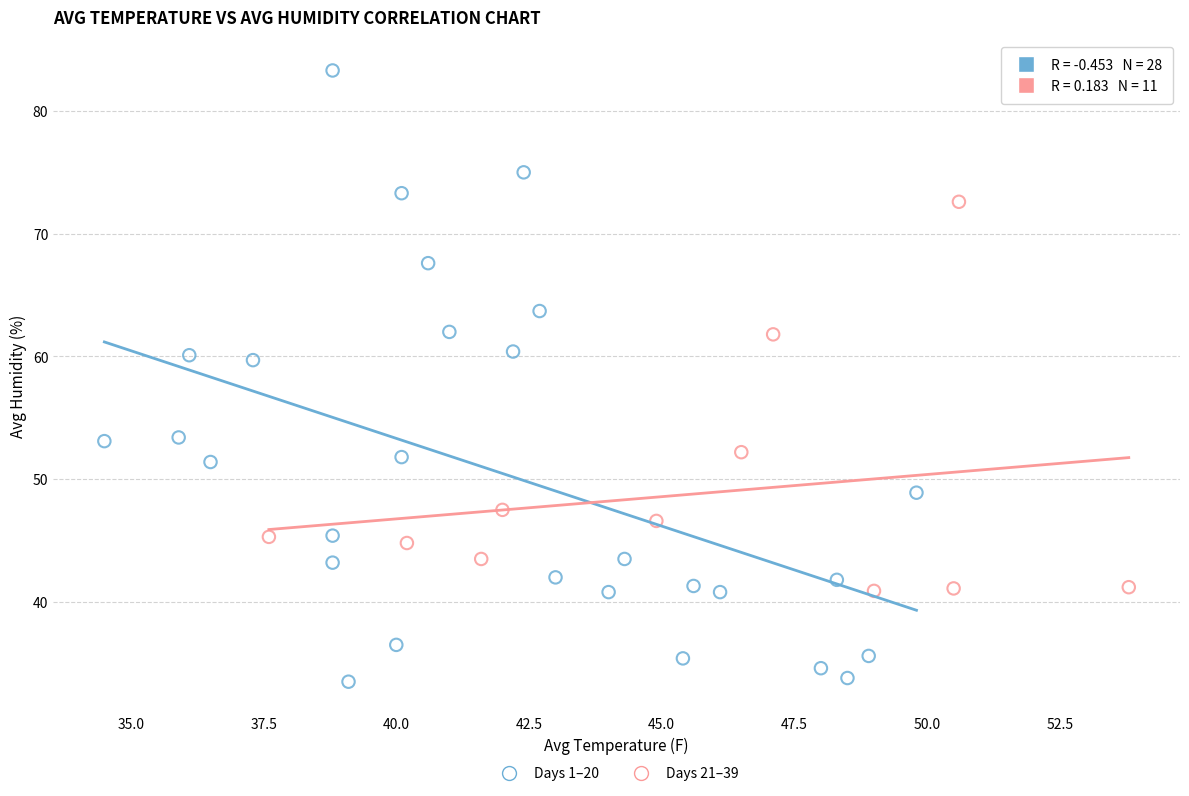

Which series reaches the minimum Y coordinate?

Days 1–20